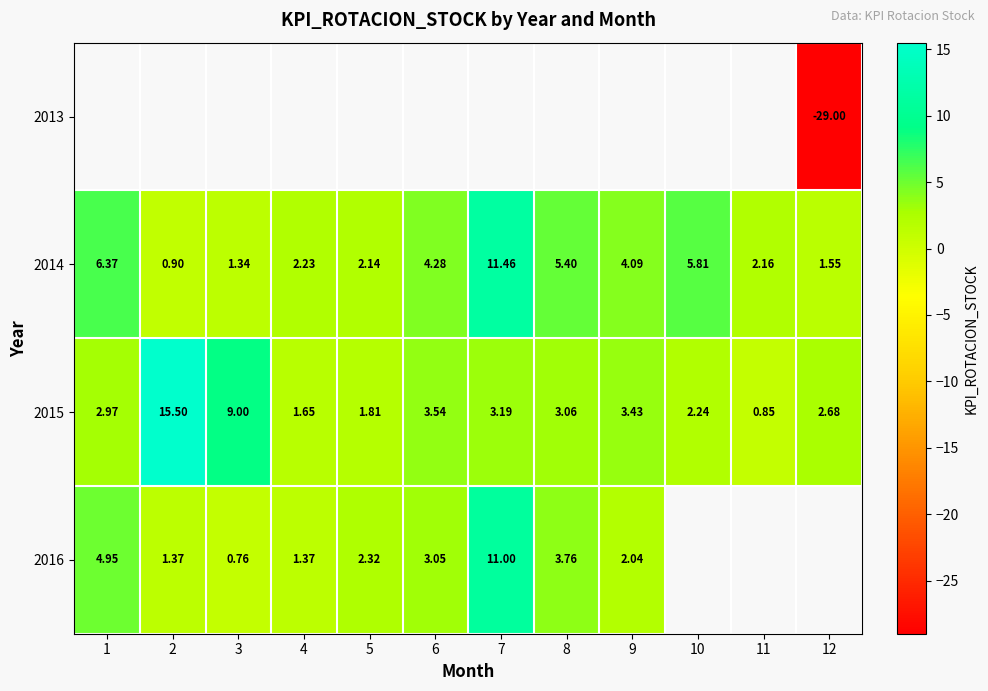

Which category has the highest value in the 2016 series?

7